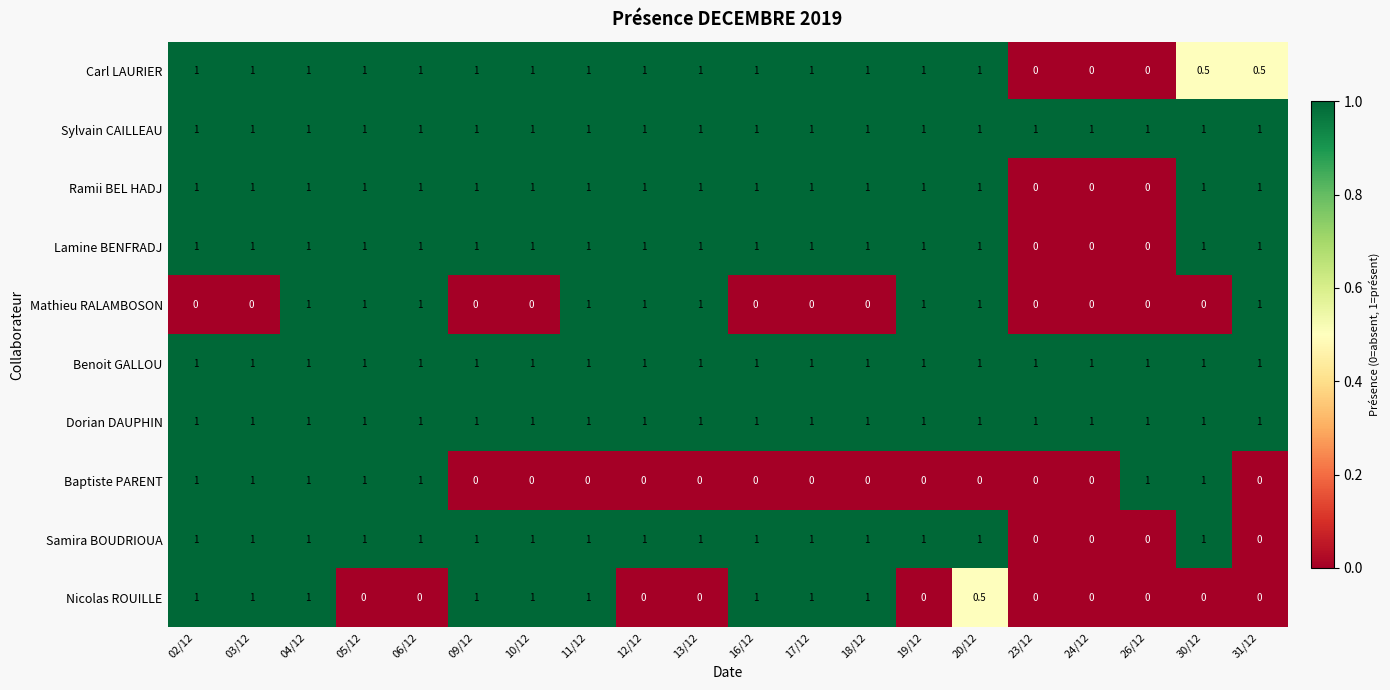

True or false: Nicolas ROUILLE has a value of 0.4 at 12/12.

False